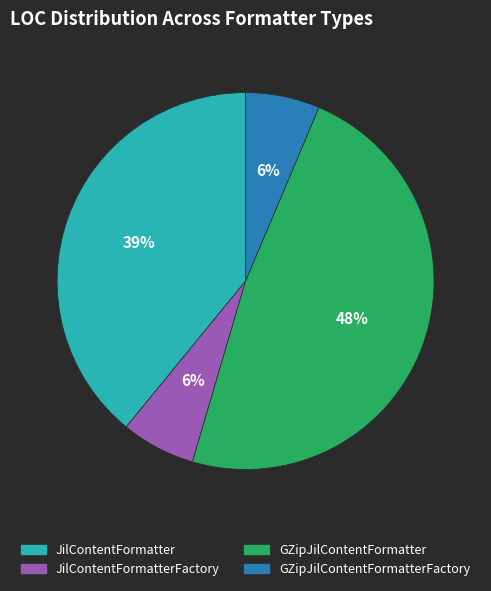

Does JilContentFormatter account for over 50% of the chart?

No